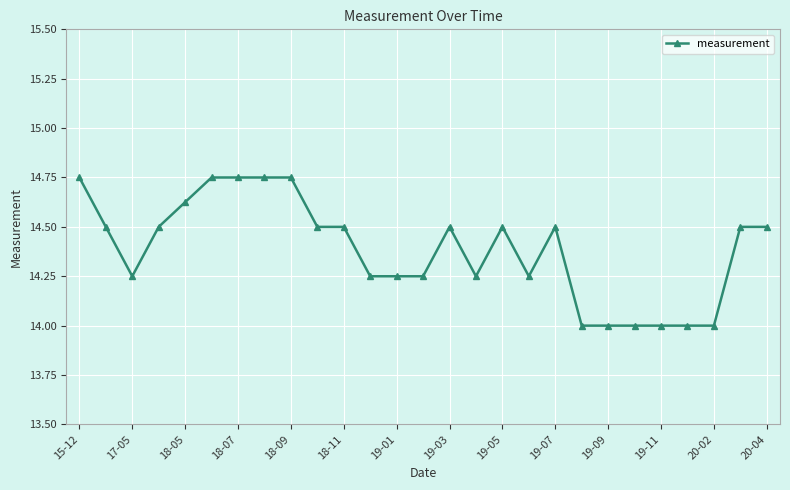

True or false: there are more than 1 points higher than both neighbors.

True